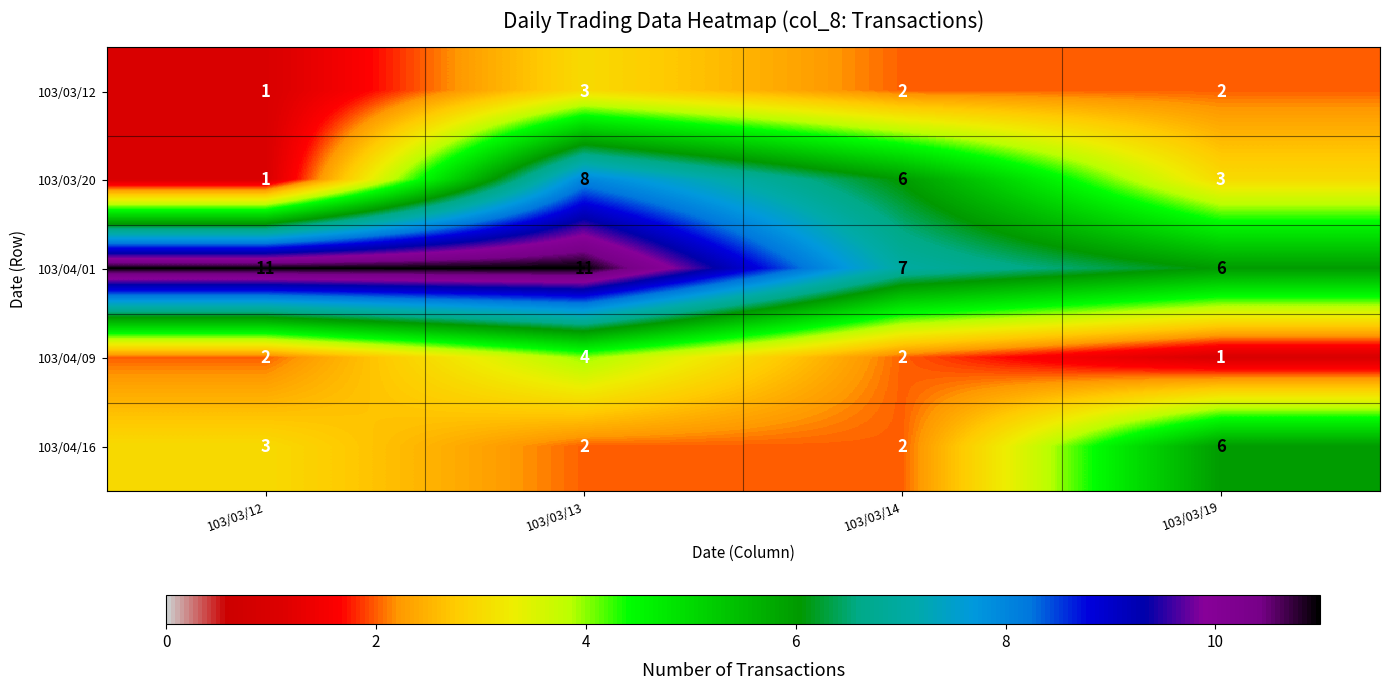

Reading right to left, what are all the values shown in this chart?

103/03/12: 2	2	3	1
103/03/20: 3	6	8	1
103/04/01: 6	7	11	11
103/04/09: 1	2	4	2
103/04/16: 6	2	2	3